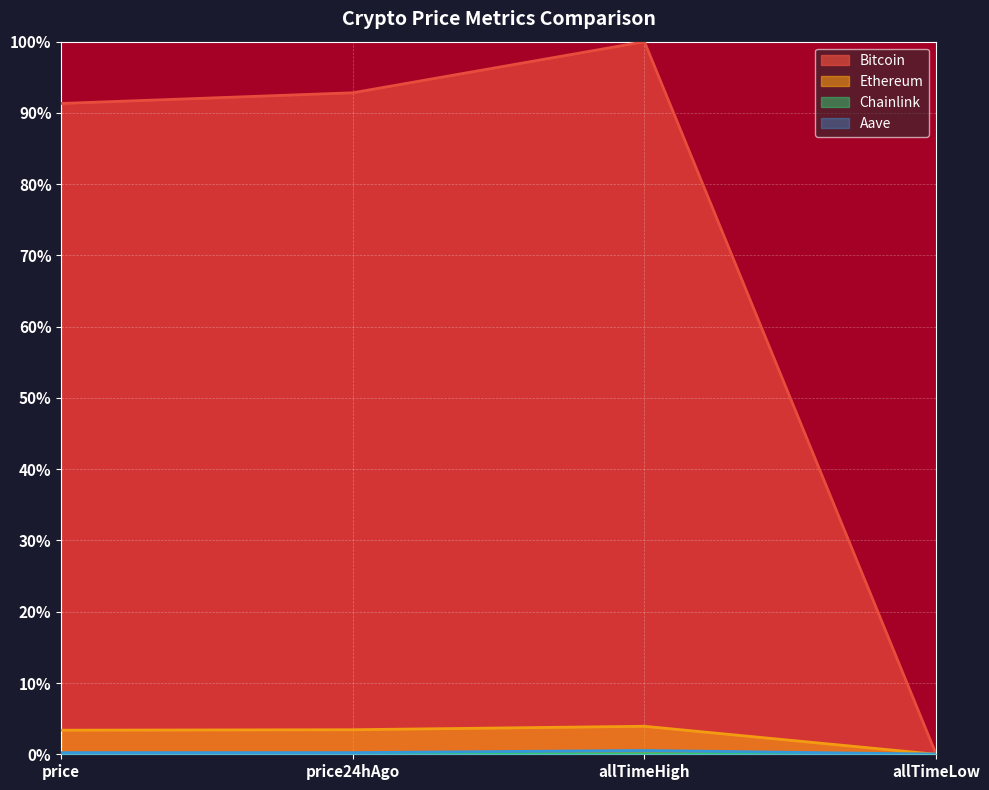

The value of Bitcoin at price is 56.2. True or false?

False